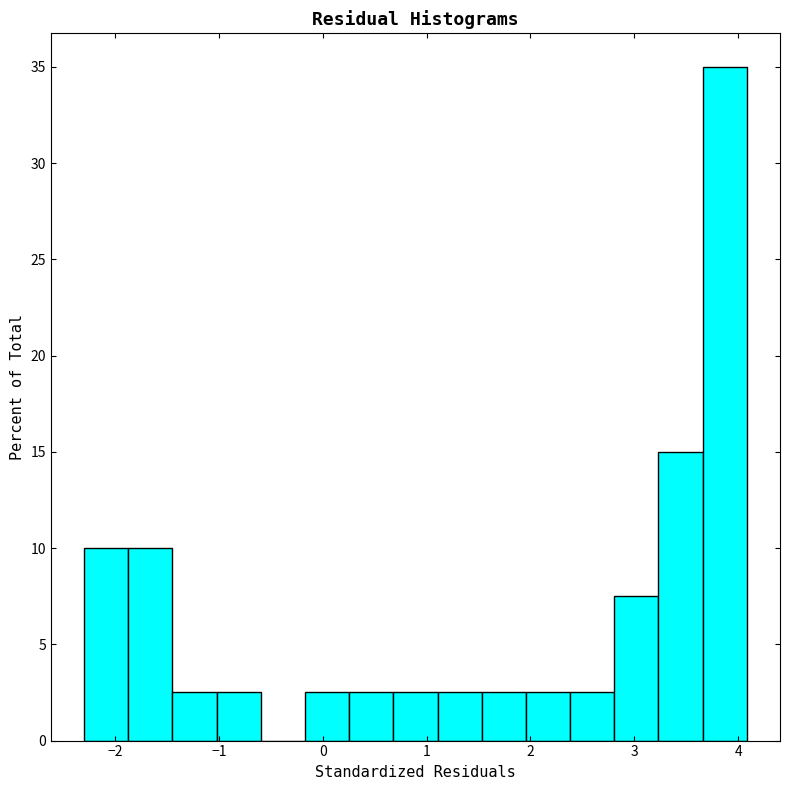

Reading left to right, transcribe this chart: for each bar, give the range it covers on the x-axis and its height. Neither the bar edges nor the heights are printed on the chart, so give them approximately, as read against the axes.

-2.3 to -1.9: 10.0
-1.9 to -1.4: 10.0
-1.4 to -1.0: 2.5
-1.0 to -0.6: 2.5
-0.6 to -0.2: 0
-0.2 to 0.3: 2.5
0.3 to 0.7: 2.5
0.7 to 1.1: 2.5
1.1 to 1.5: 2.5
1.5 to 2.0: 2.5
2.0 to 2.4: 2.5
2.4 to 2.8: 2.5
2.8 to 3.2: 7.5
3.2 to 3.7: 15.0
3.7 to 4.1: 35.0